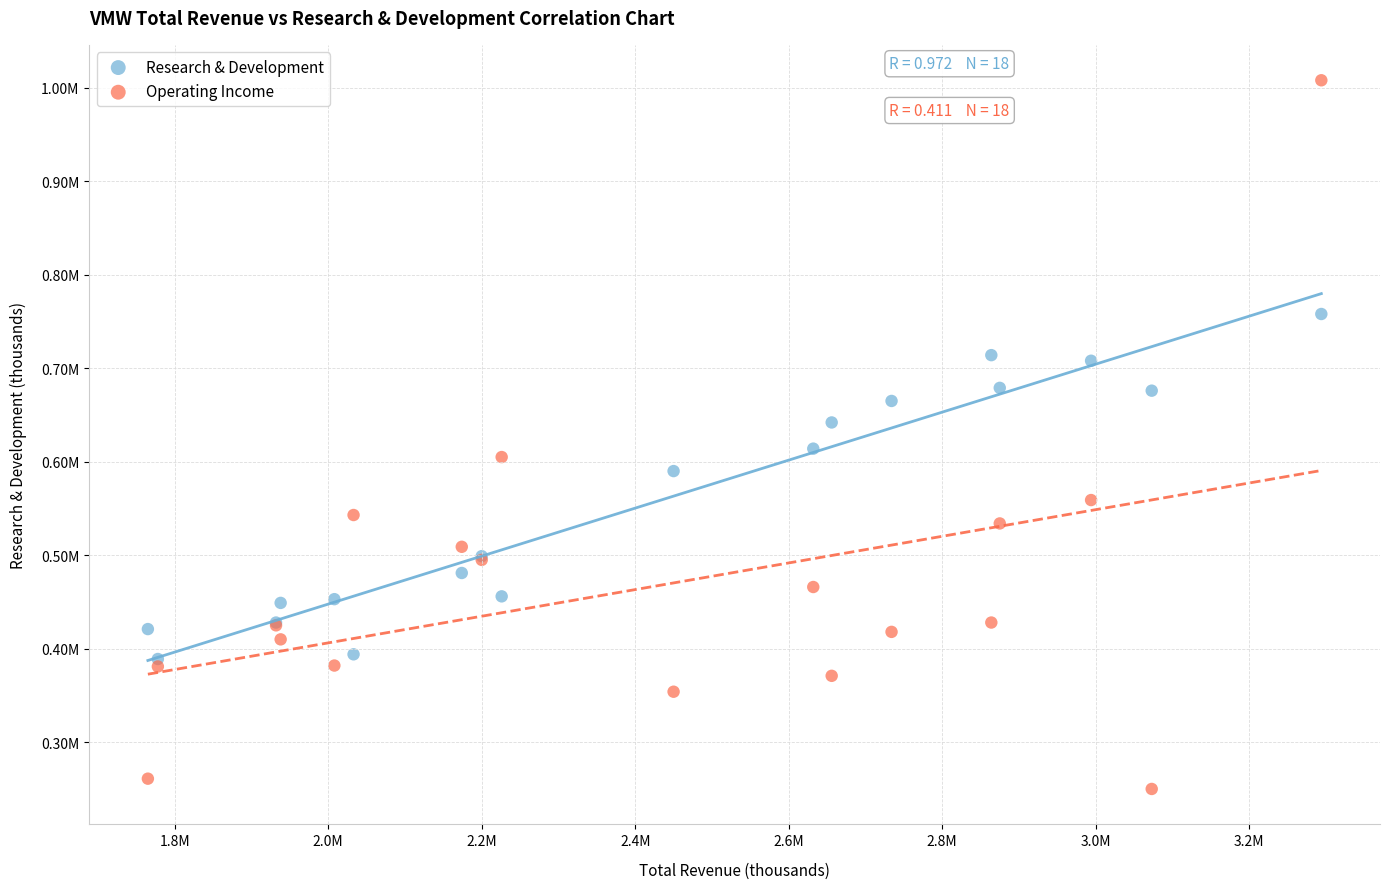

What are all the series names shown in the legend?

Research & Development, Operating Income